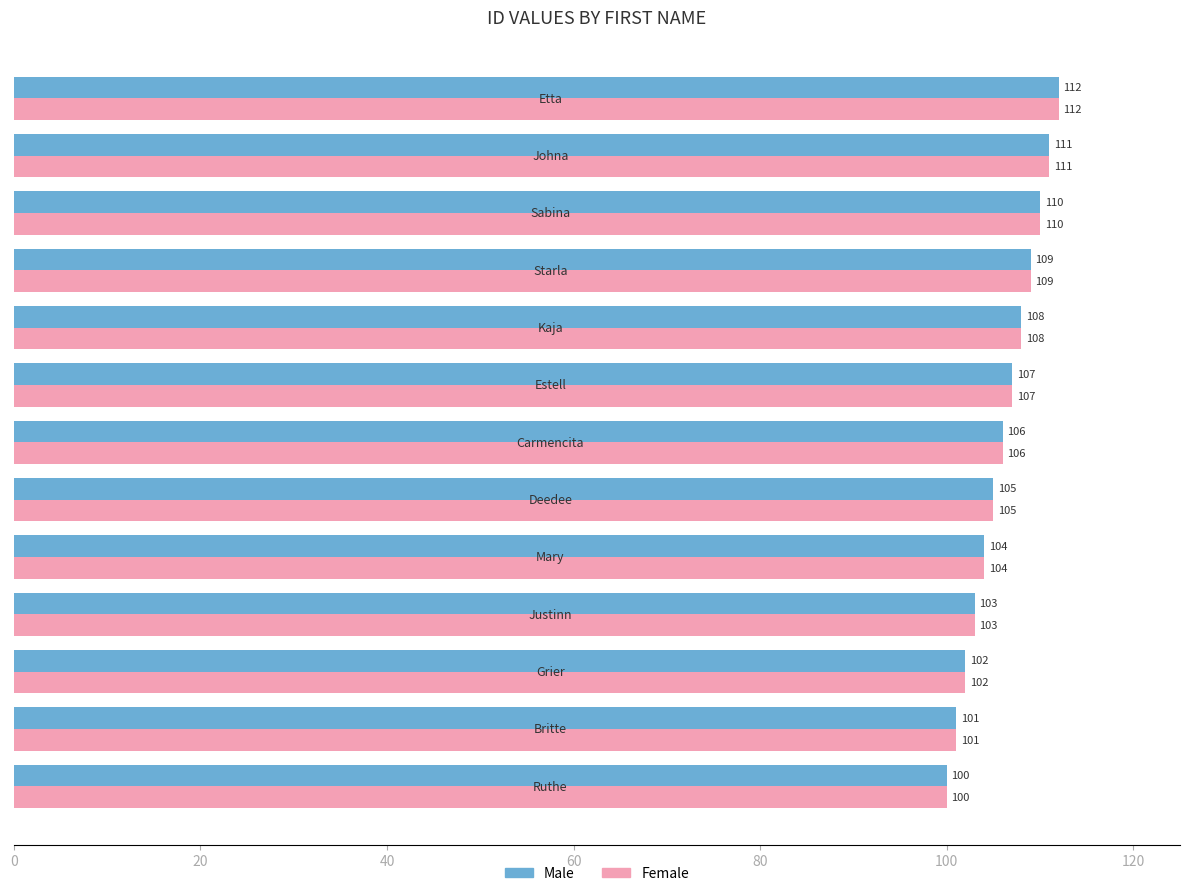

How many categories are shown in the chart?

13